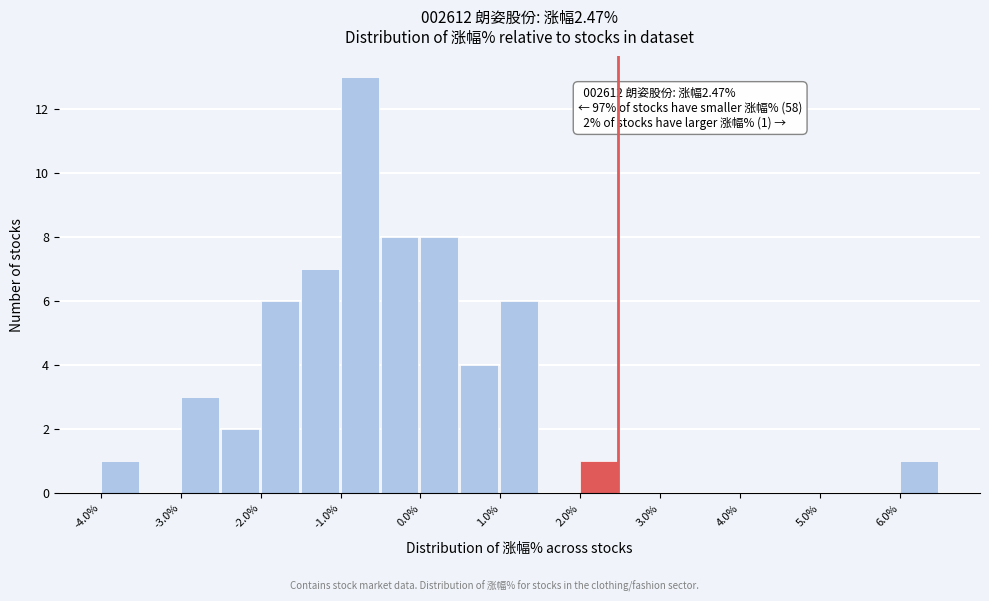

Which range on the x-axis has the tallest bar?

-1.0 to -0.5